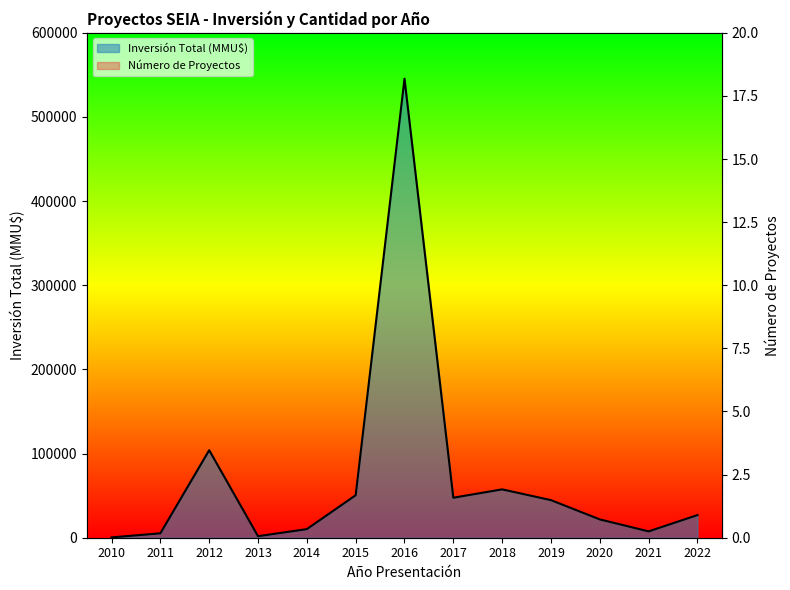

How many values in the Número de Proyectos series exceed 3?

6